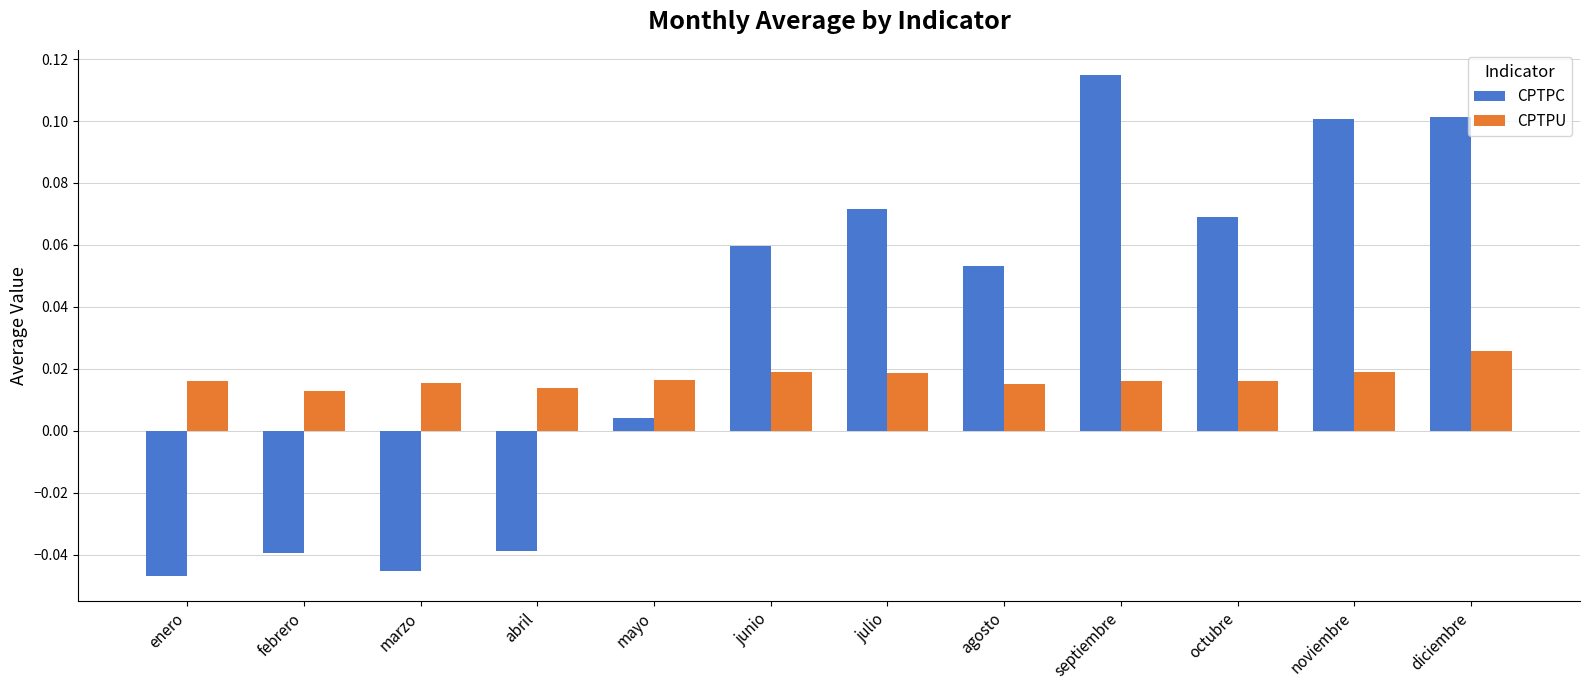

What position from the right is mayo?

8